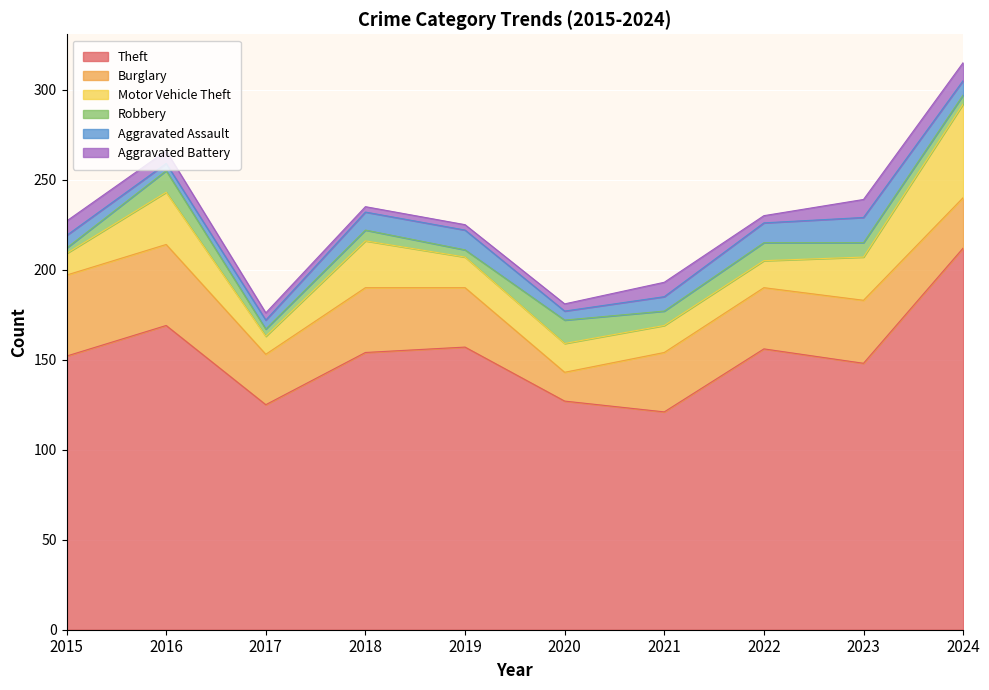

How many categories are shown in the chart?

10